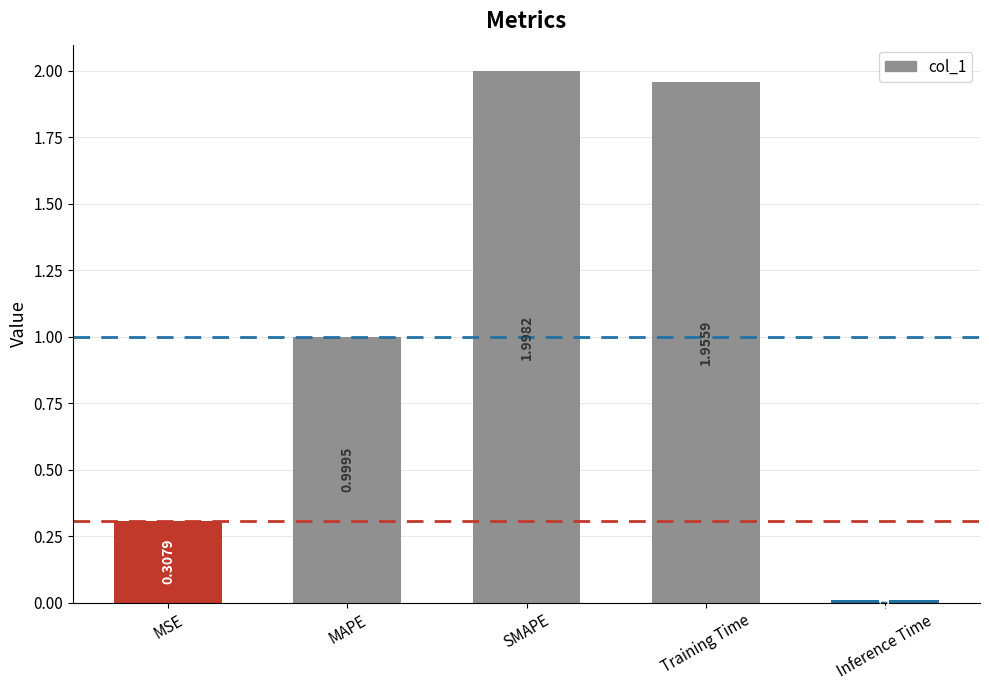

Are the bars grouped side by side (vs. stacked)?

No